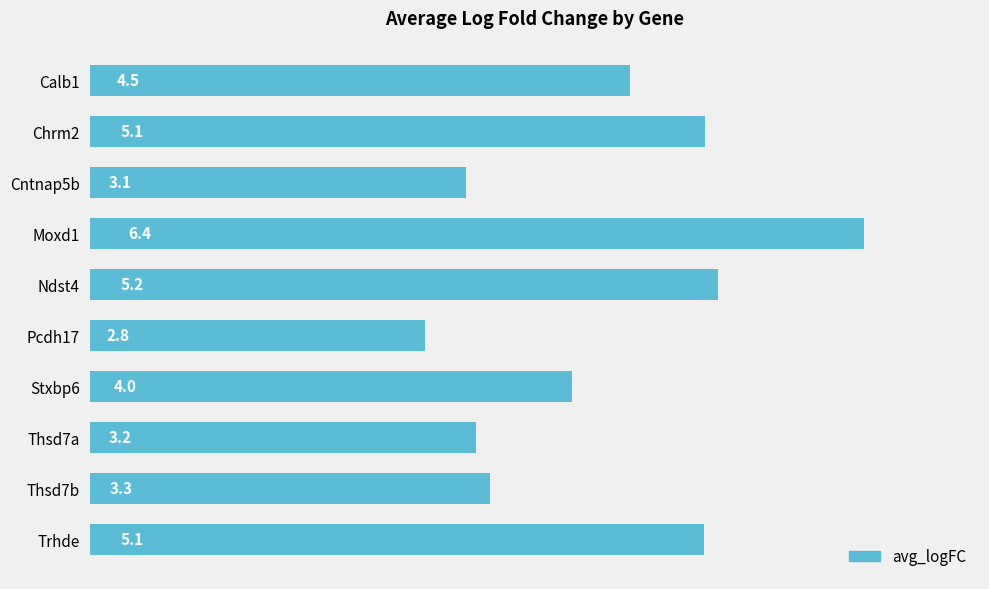

At which category does the chart reach its peak across all series?

Moxd1